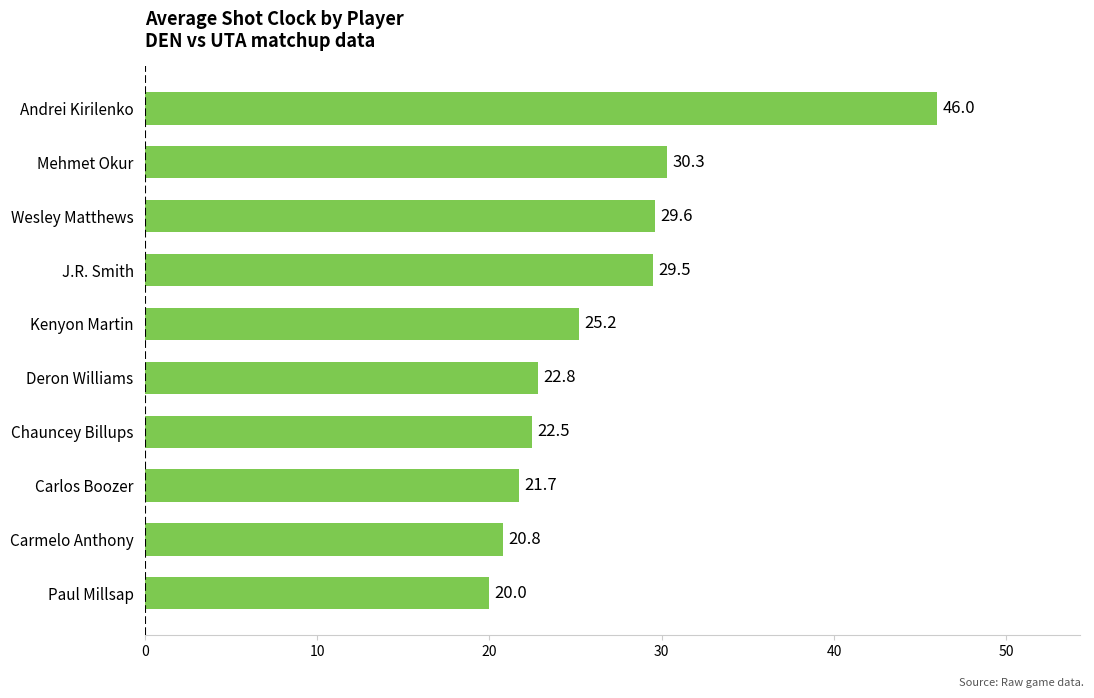

What is the sum of the values at Carmelo Anthony and Chauncey Billups?

43.3